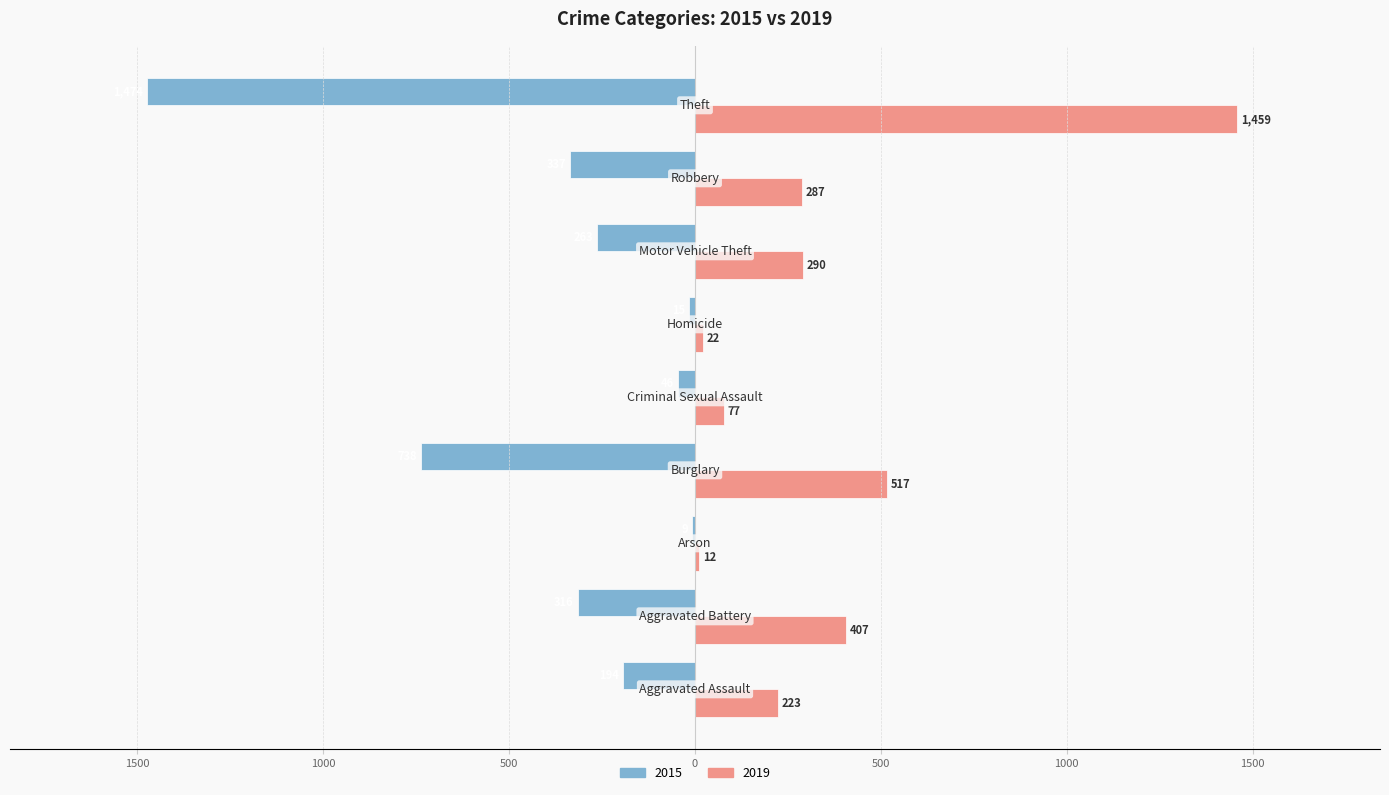

Count the number of data series in this chart.

2